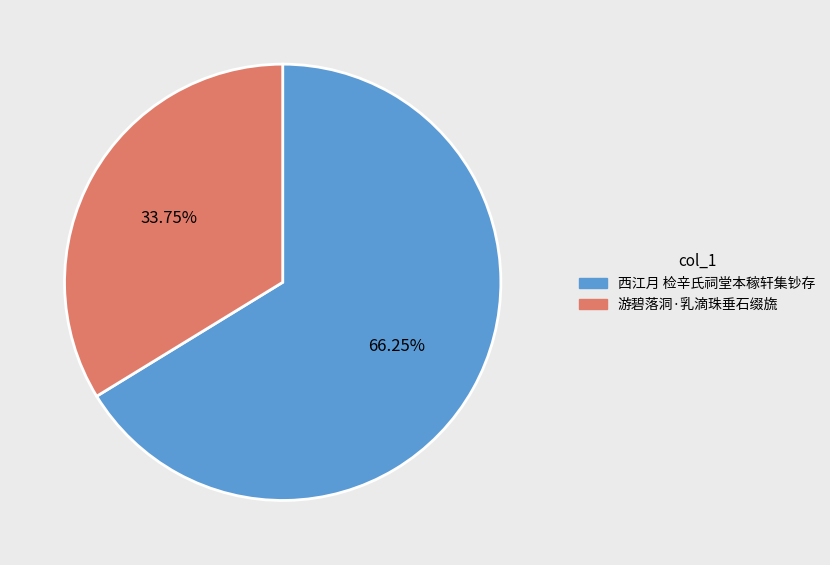

Combined, do 西江月 检辛氏祠堂本稼轩集钞存 and 游碧落洞·乳滴珠垂石缀旒 account for over 50%?

Yes